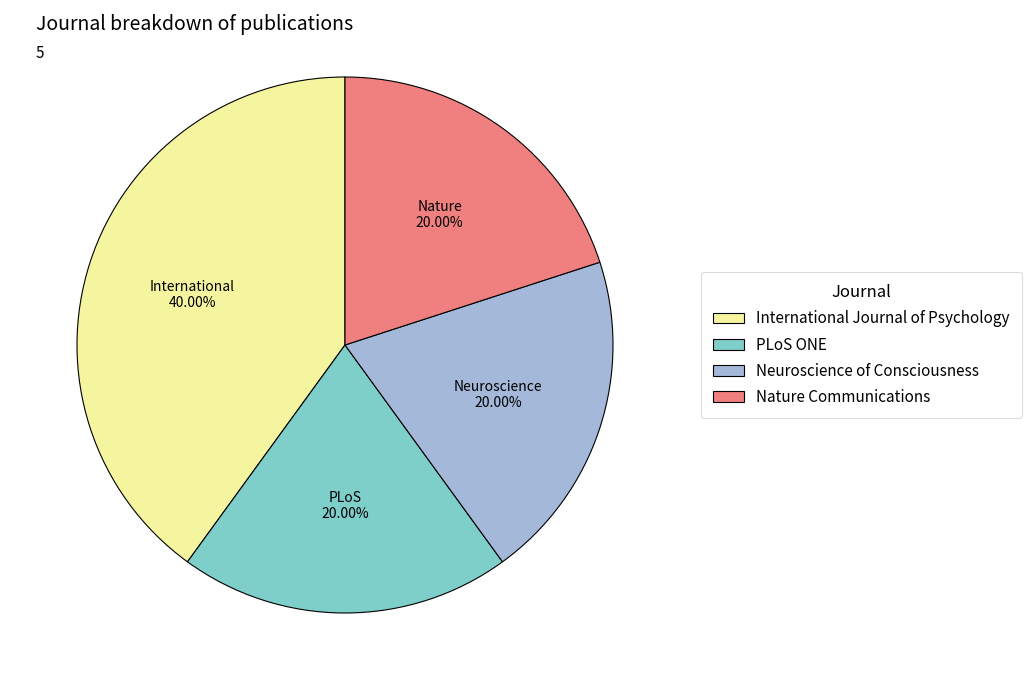

How many segments does this pie chart have?

4